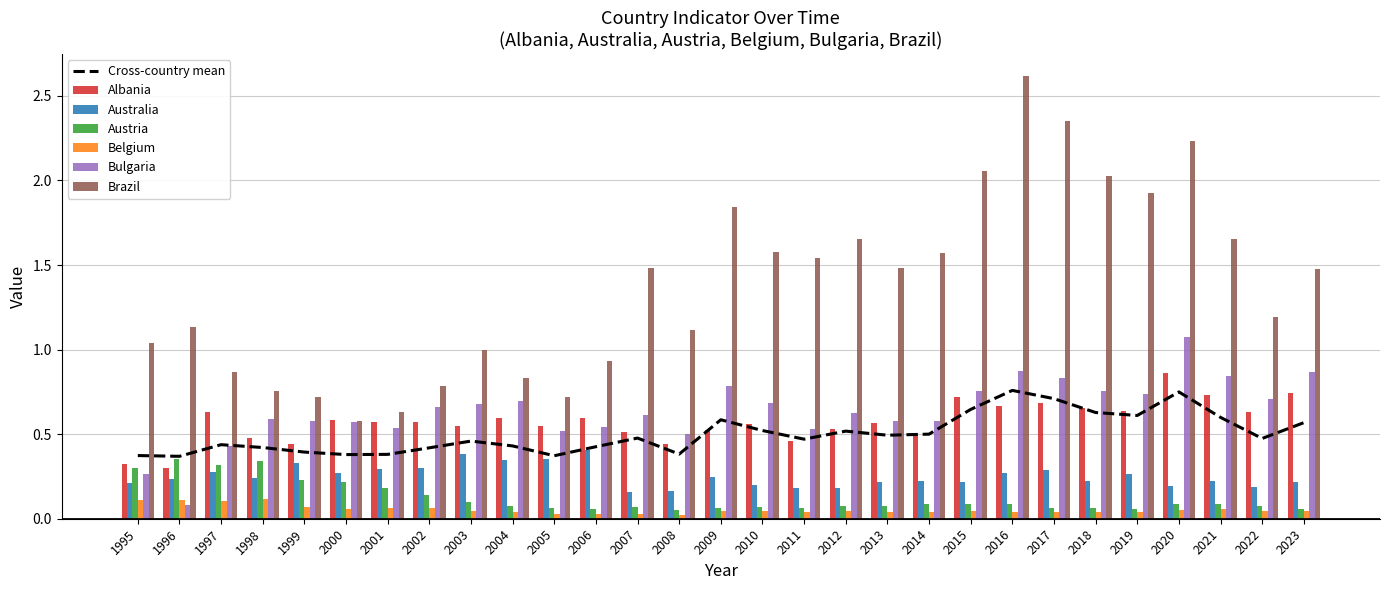

What is the value of the Brazil bar at the 15th from the left?

1.8